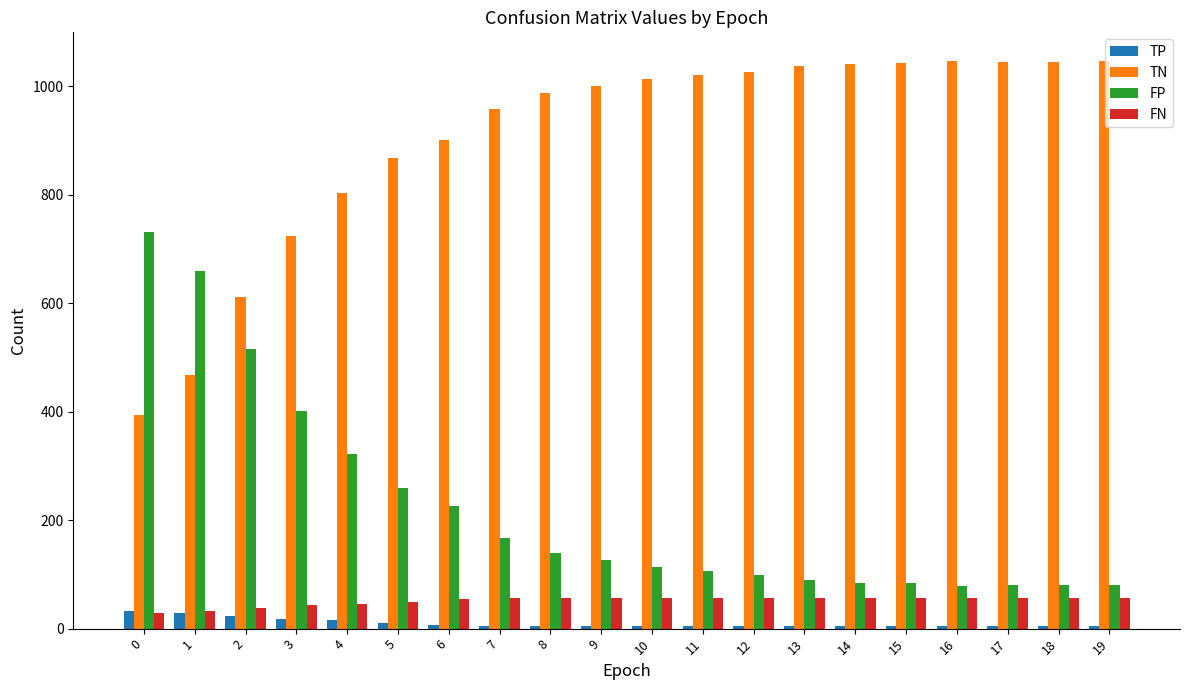

At how many categories does at least one series exceed 749?

16